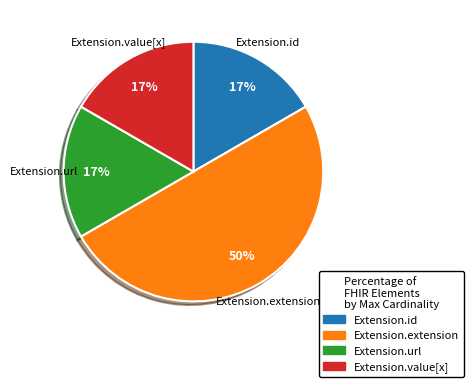

Is Extension.id the majority of the pie?

No